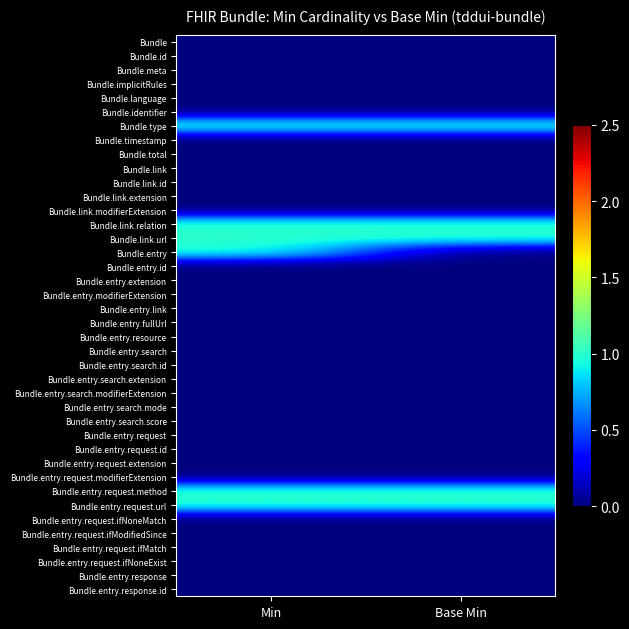

How many distinct data groups are displayed?

40